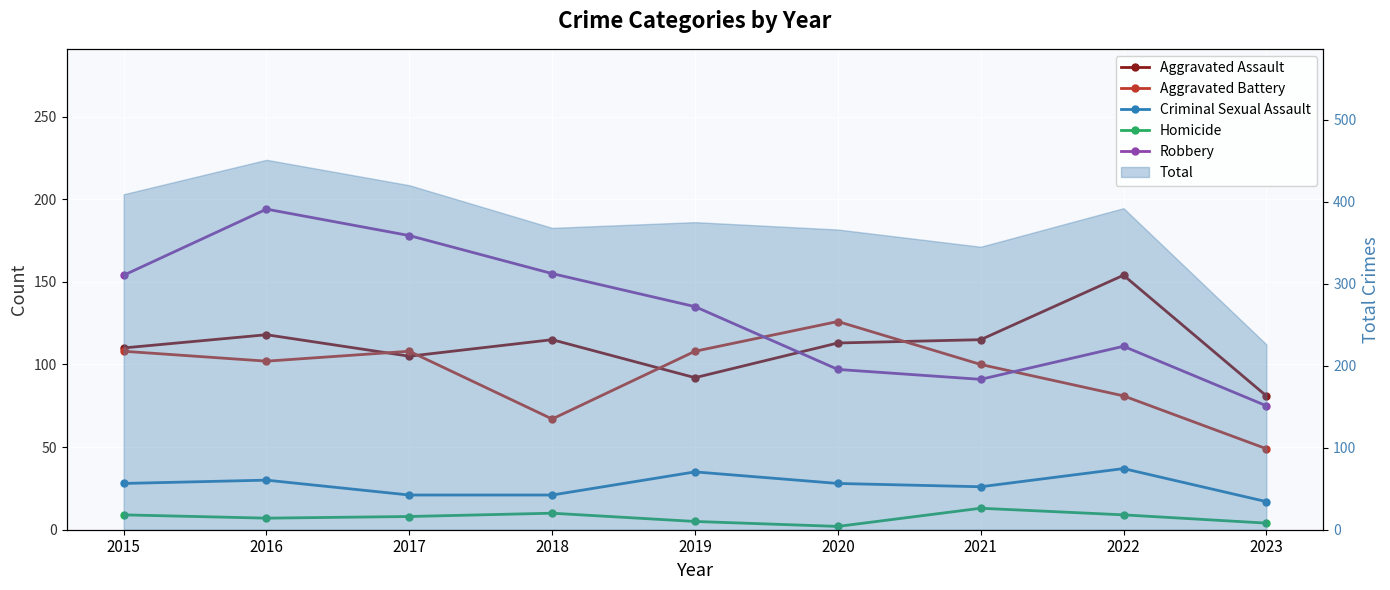

What is the sum of all Robbery values?

1190